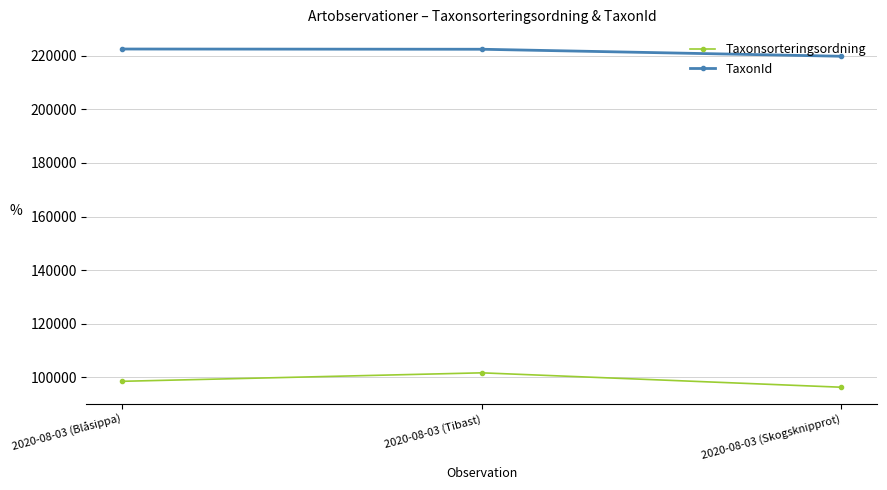

Which series has the largest total across all categories?

TaxonId